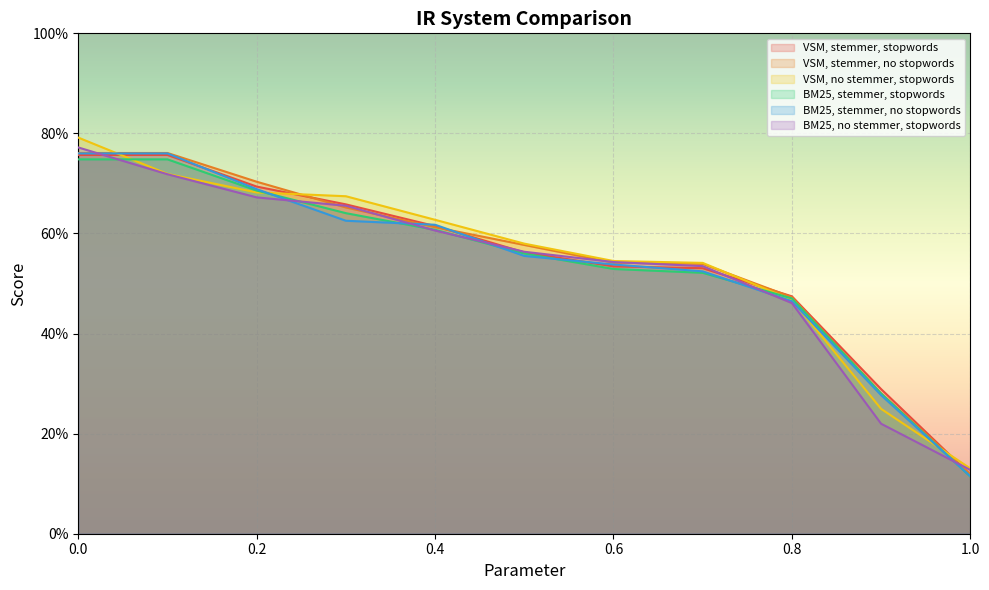

How many data points does each series have?

11